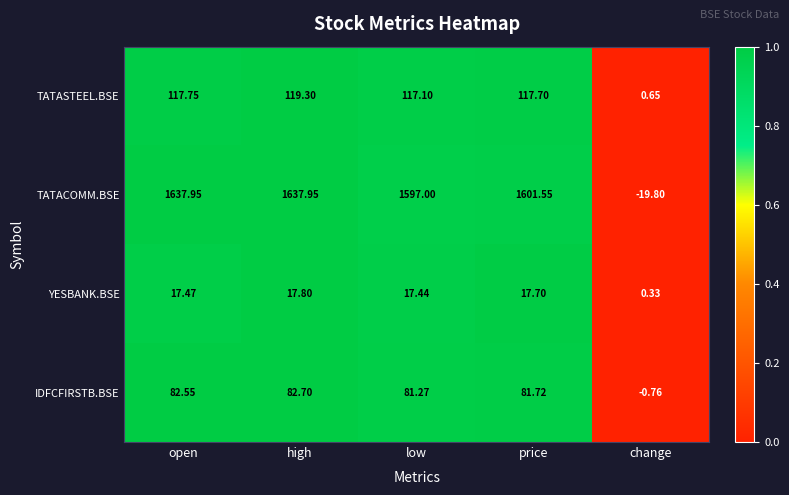

Rank the series by their maximum value, from highest to lowest.

TATACOMM.BSE, TATASTEEL.BSE, IDFCFIRSTB.BSE, YESBANK.BSE